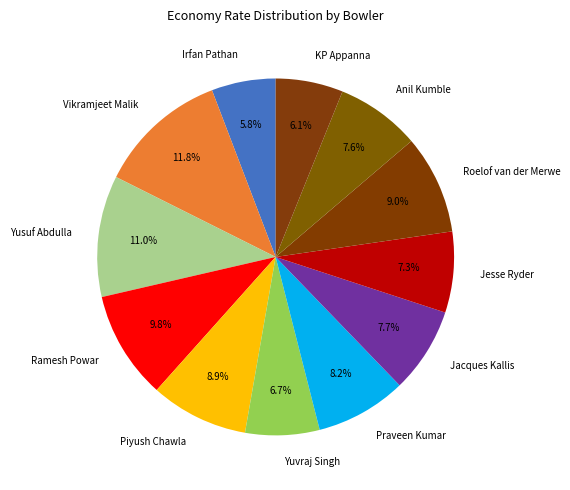

Between Praveen Kumar and KP Appanna, which is larger?

Praveen Kumar